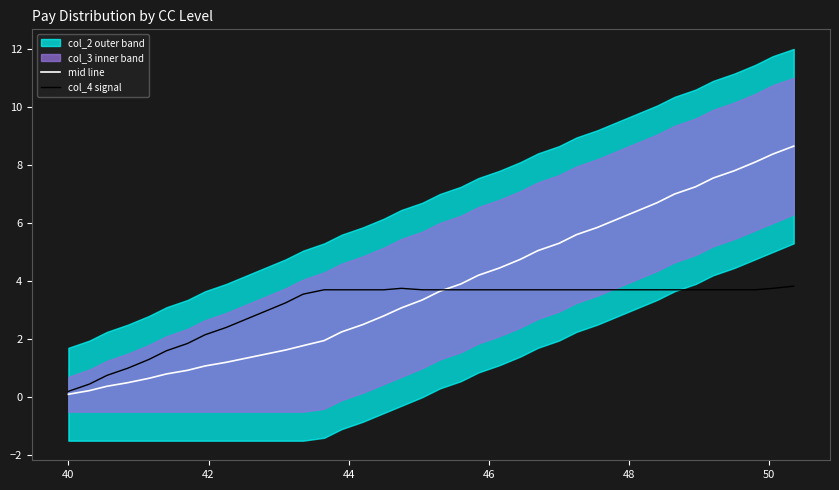

After their last crossing, which series has the higher values: mid line or col_4 signal?

mid line